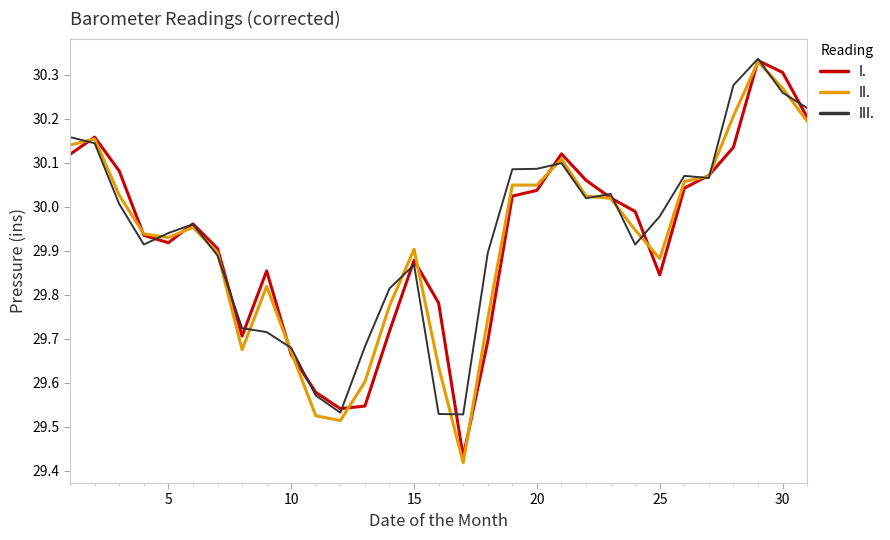

How many times do III. and II. cross each other?

16